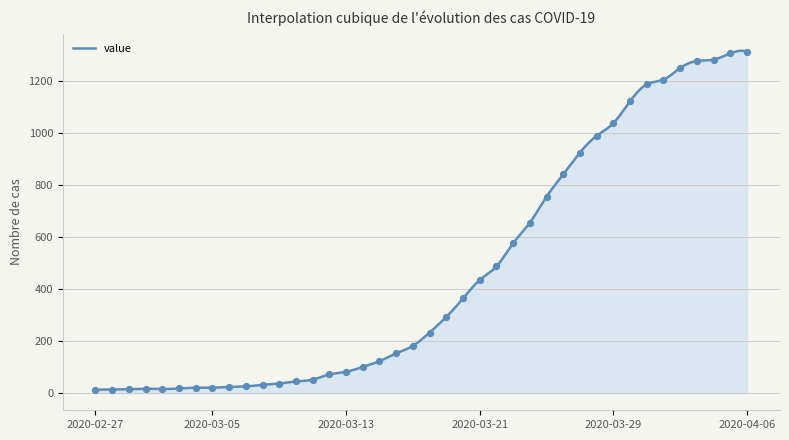

What is the change in value from 2020-02-27 to 2020-03-08?

+19